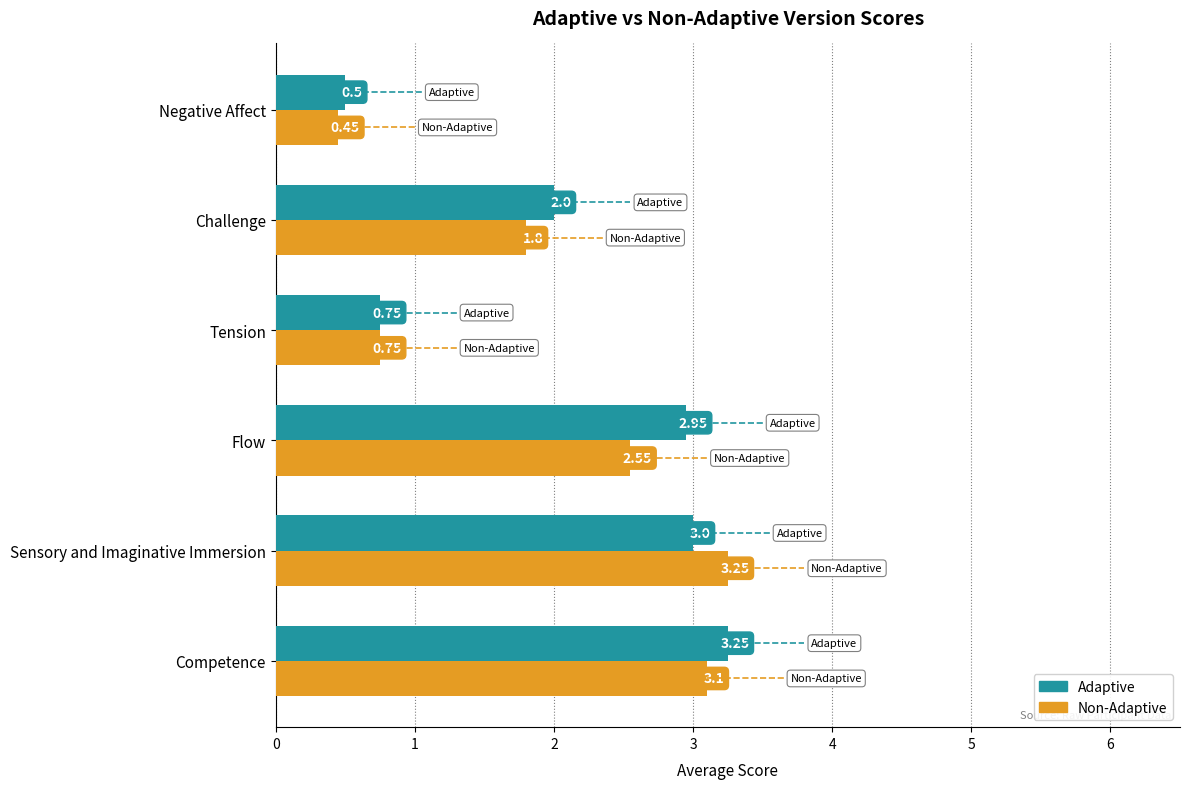

Rank the series by their average value, from highest to lowest.

Adaptive, Non-Adaptive